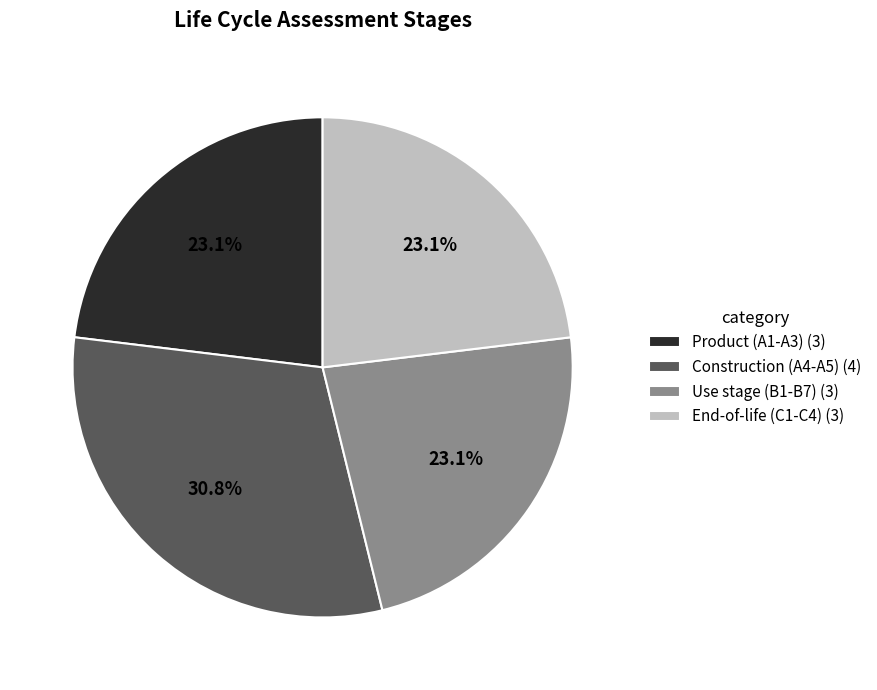

To the nearest percent, what is the average slice percentage?

25%